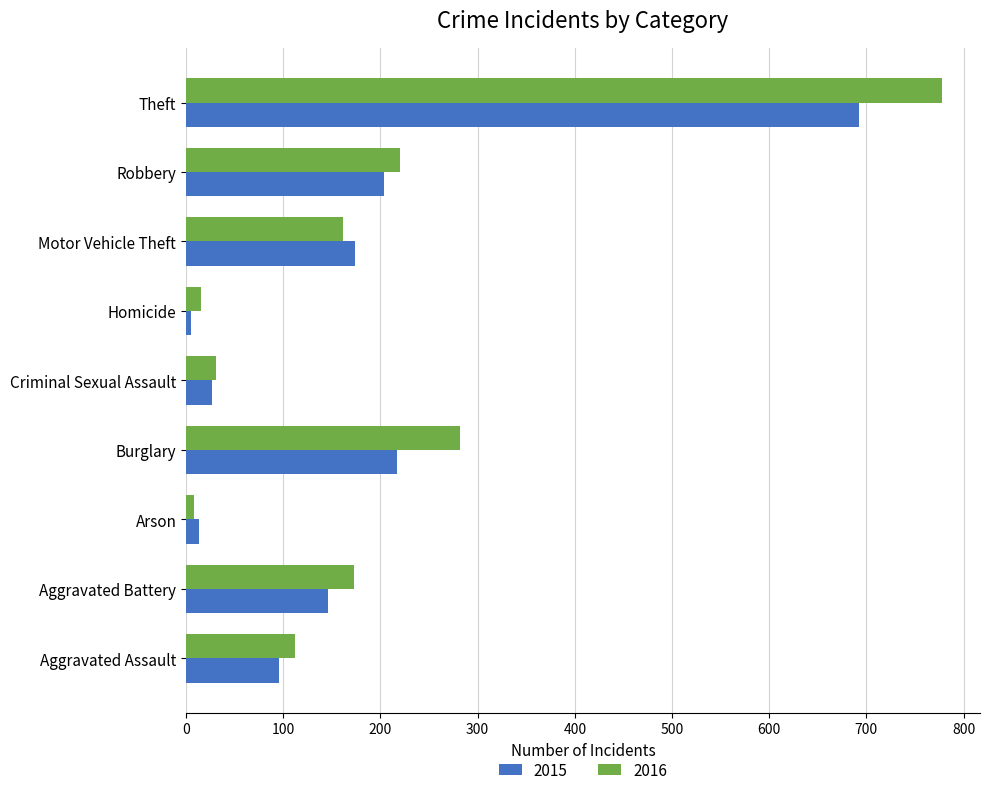

Rank the series by their average value, from highest to lowest.

2016, 2015